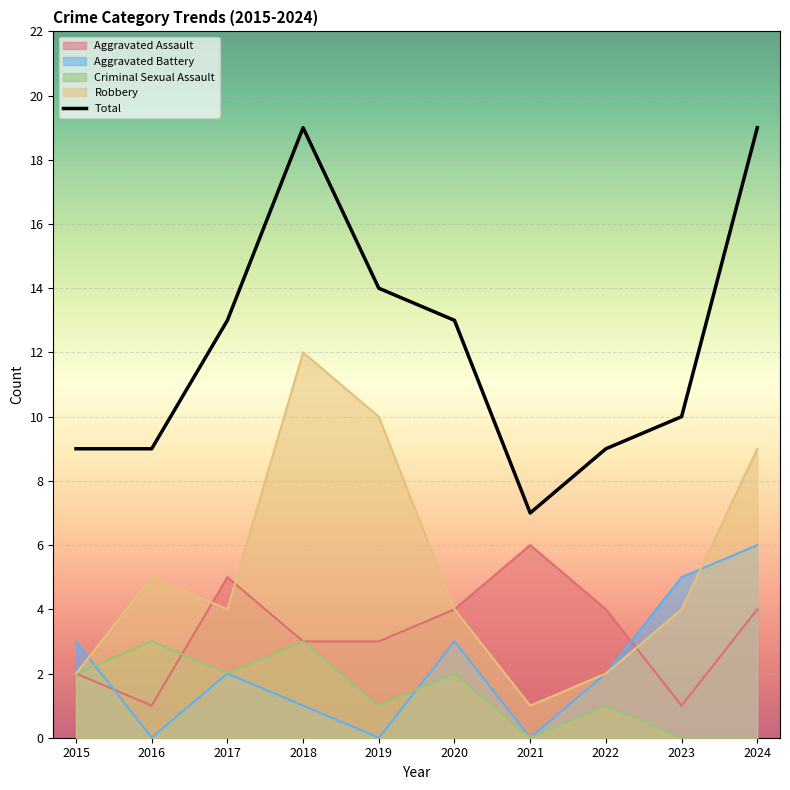

Which label corresponds to the smallest value in the chart?

2021